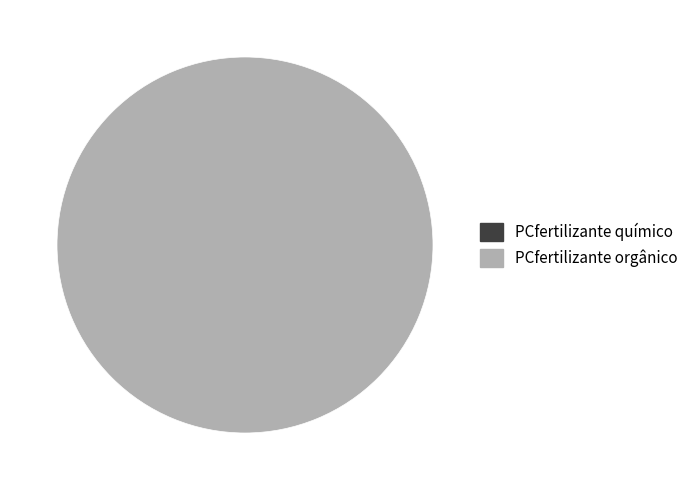

Is it true that 1617915753 is 1% of the pie?

False